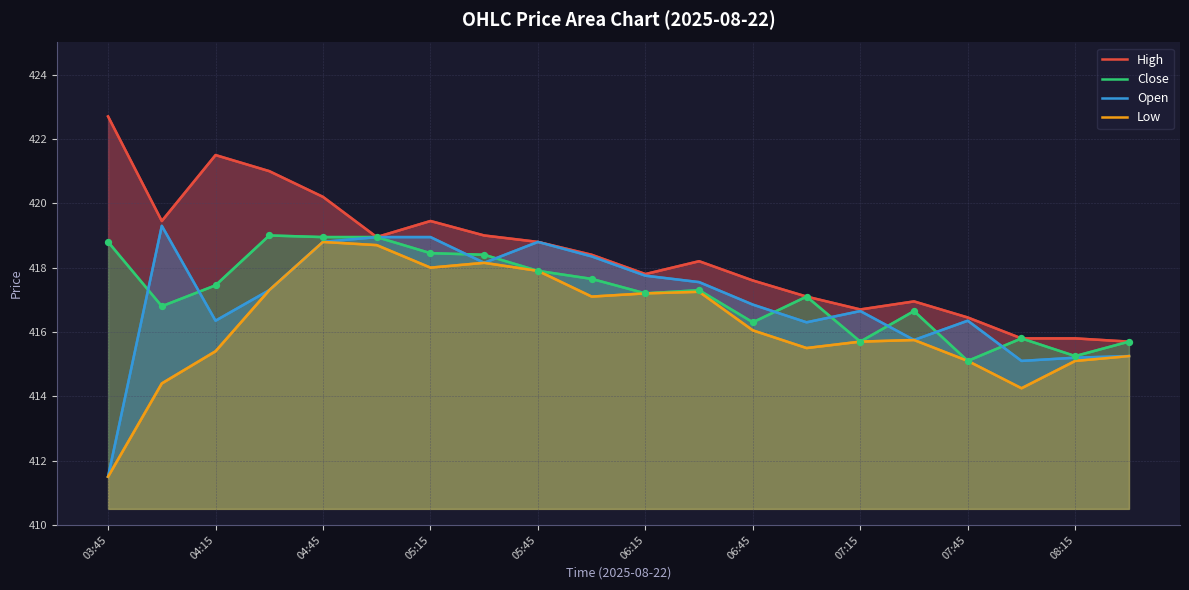

What are all the series names shown in the legend?

High, Close, Open, Low